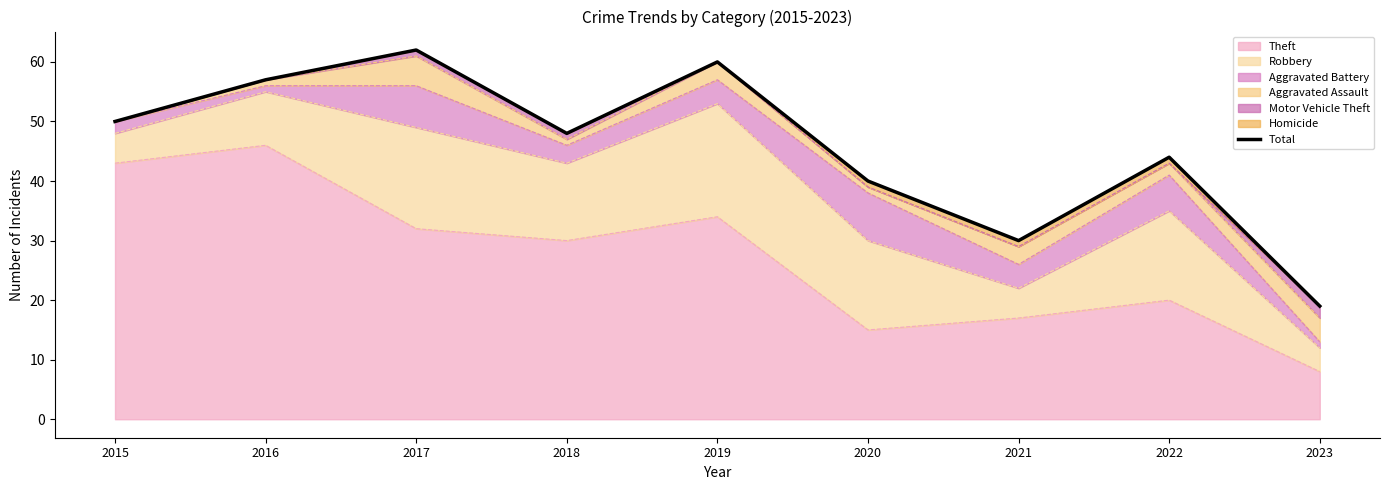

At which label is the value closest to 40?

2020